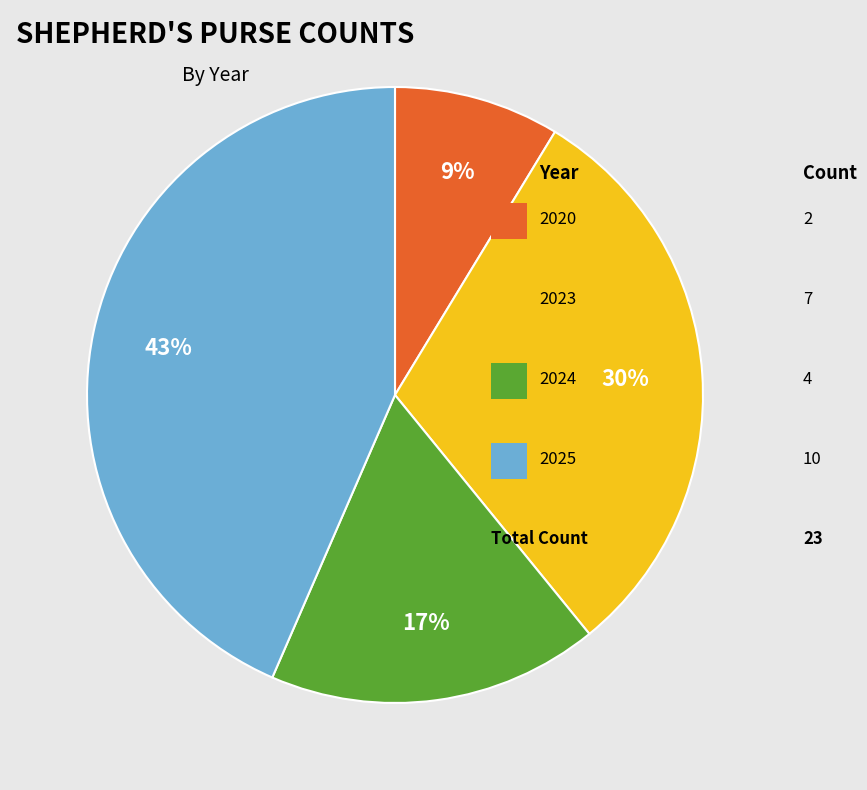

To the nearest percent, what is the average slice percentage?

25%